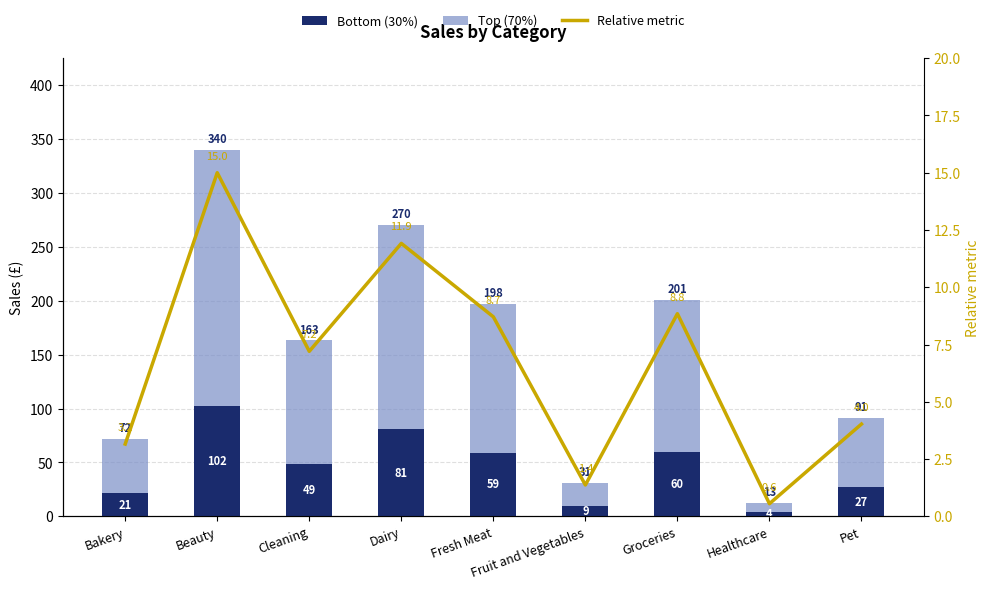

What is the difference between the maximum and second lowest values in the Top (70%) series?

216.4